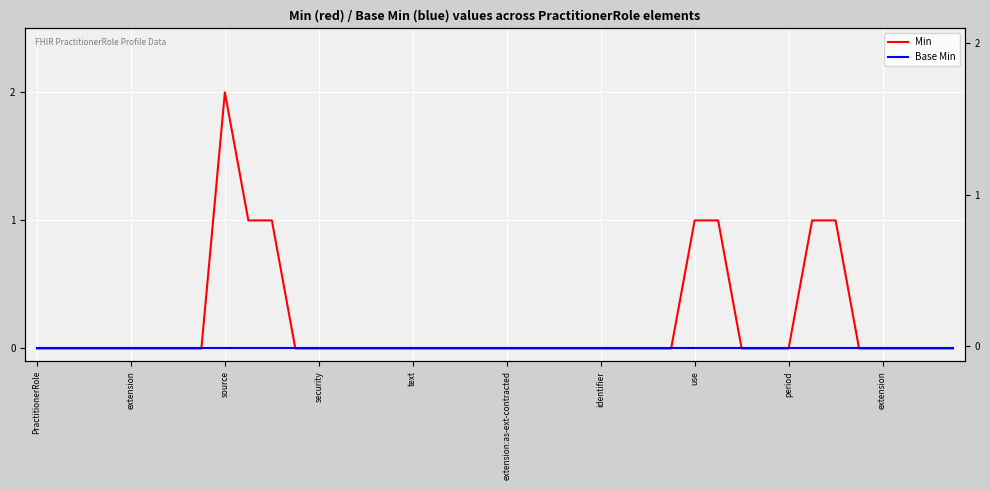

How many lines are shown in the chart?

2